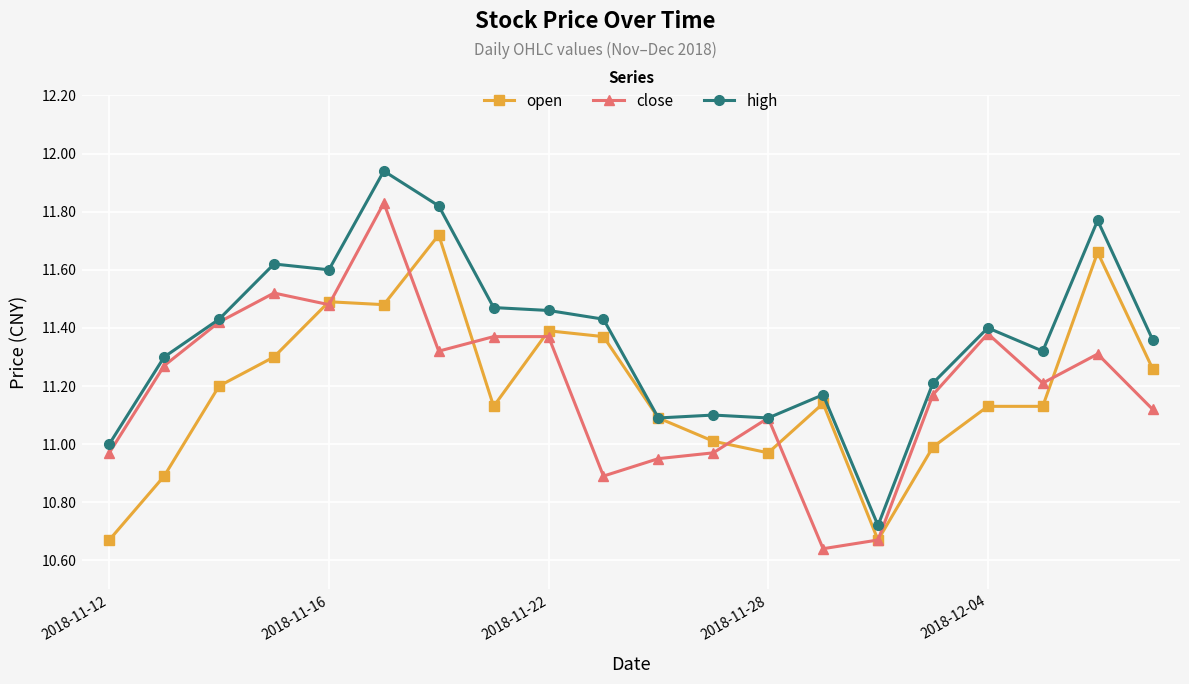

Which series has the largest total across all categories?

high